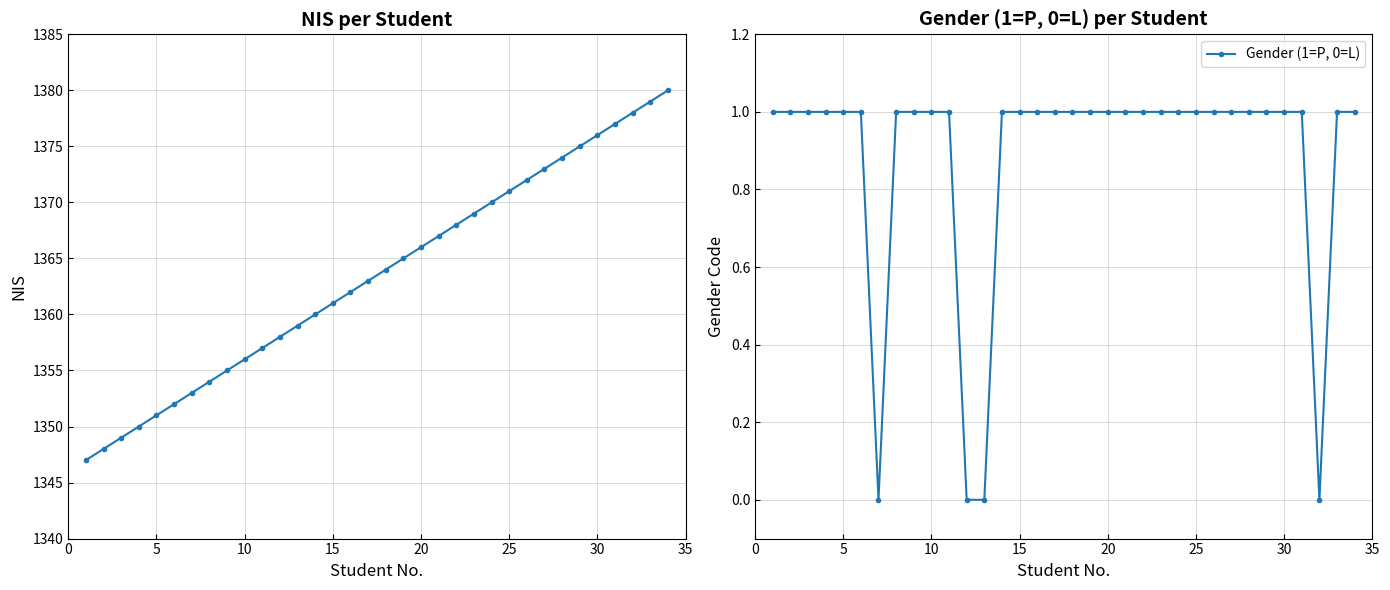

What is the sum of all Gender (1=P, 0=L) values?

30